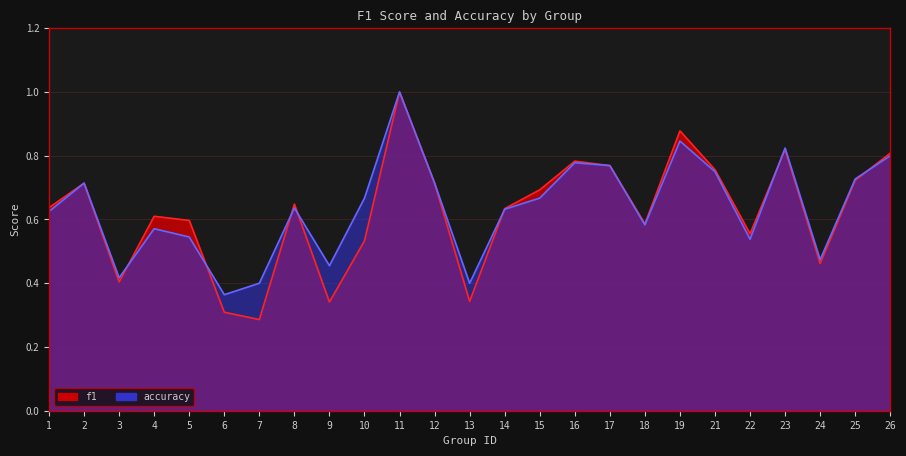

True or false: f1 and accuracy cross at least once.

True